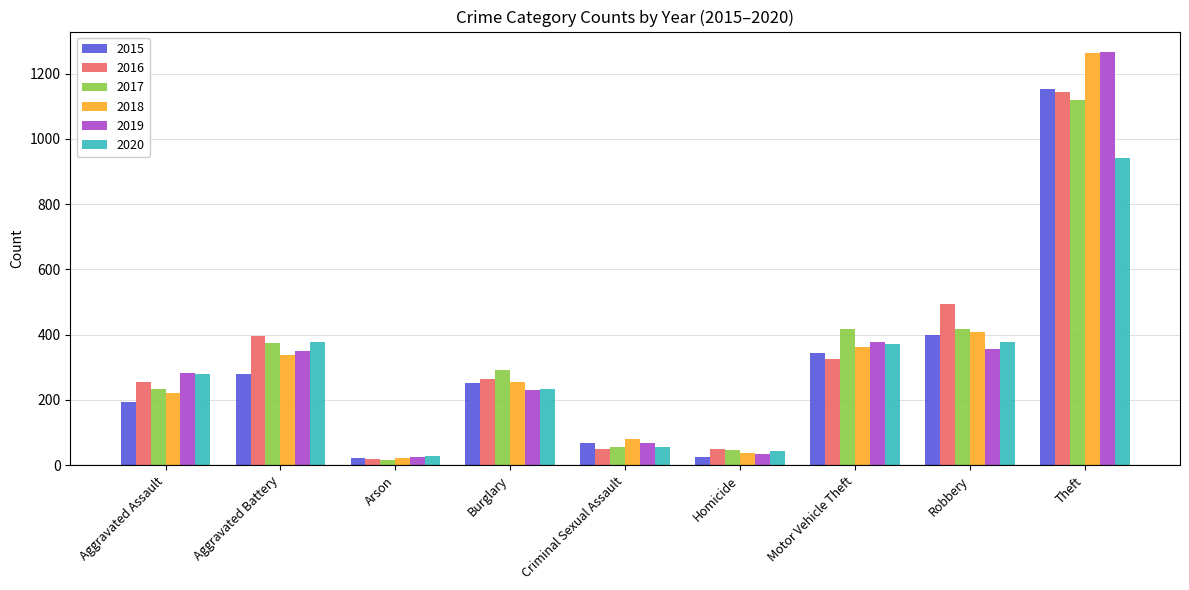

Are the bars horizontal?

No